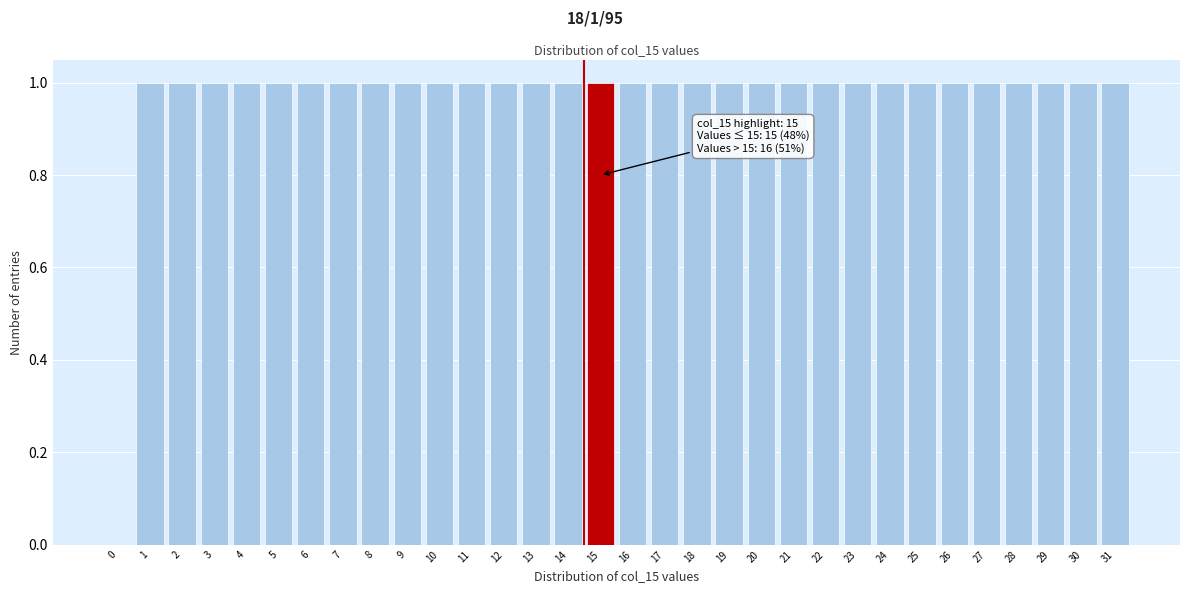

The value at 29 is 1. True or false?

True